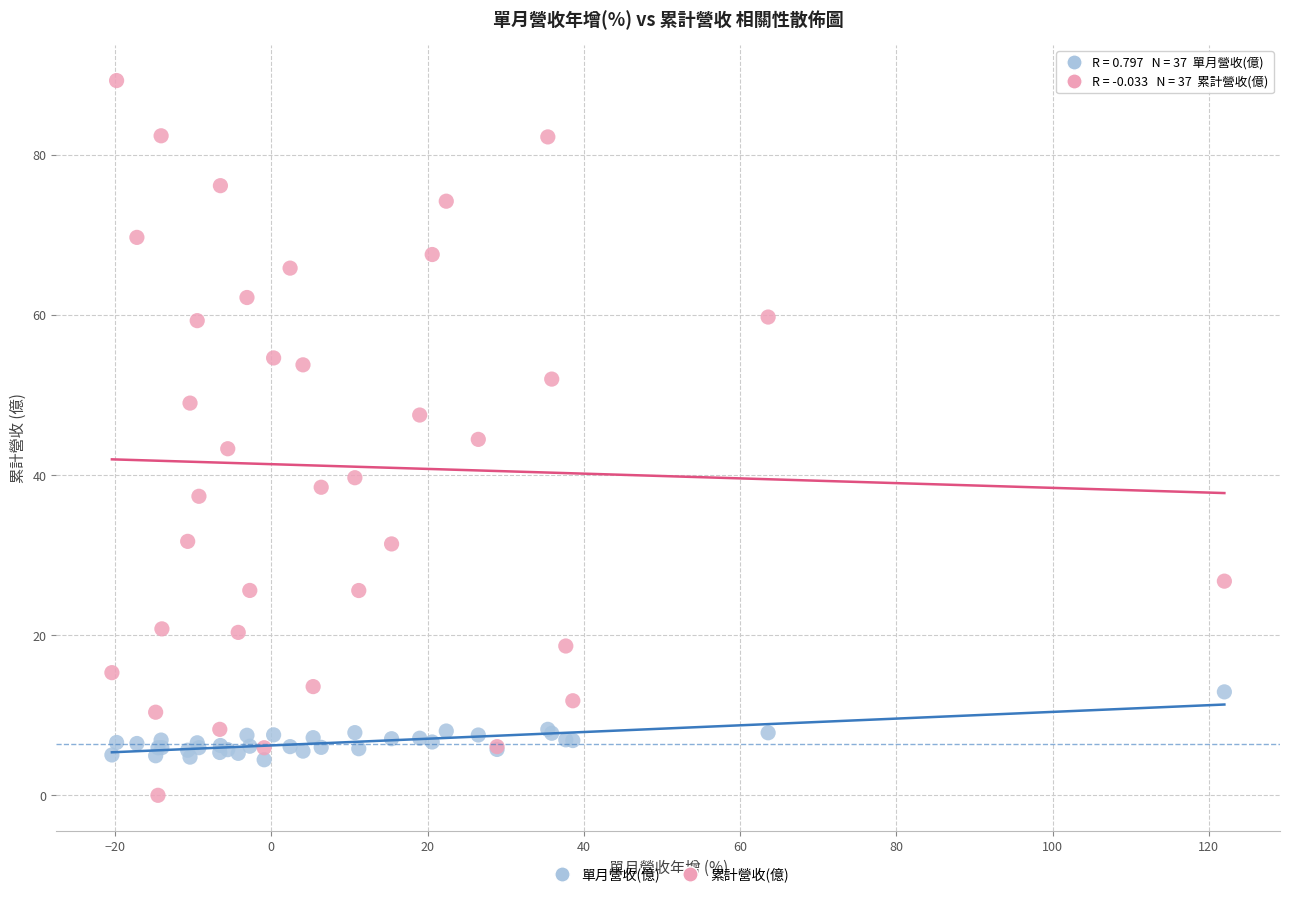

Which series contains the lowest Y value?

累計營收(億)